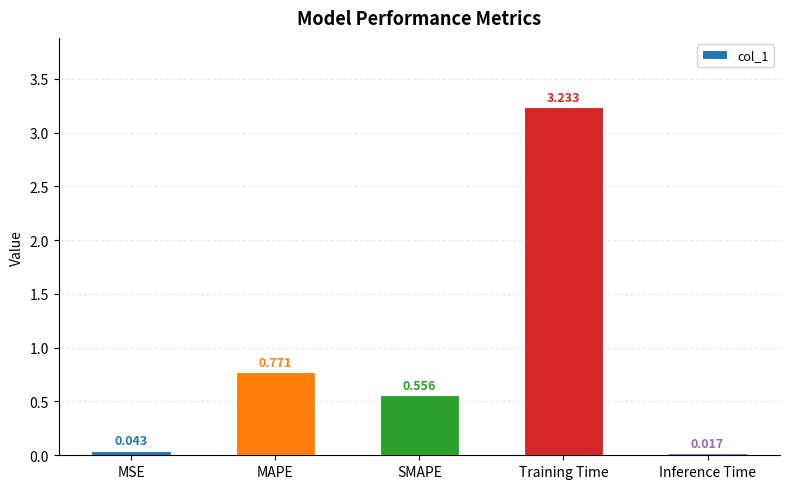

What is the label of the 1st bar from the left?

MSE